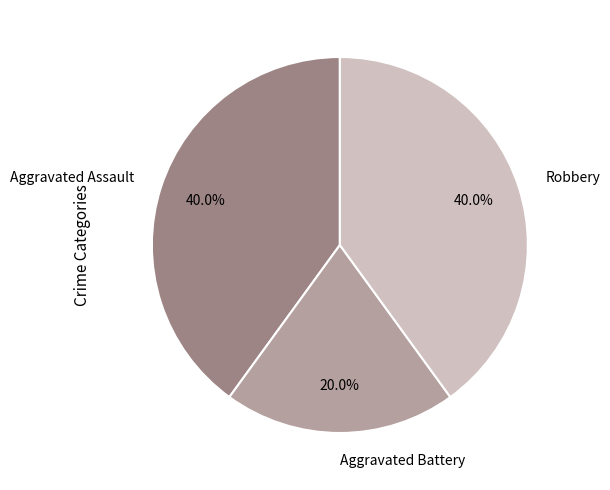

What is the total percentage of Robbery and Aggravated Battery?

60.0%